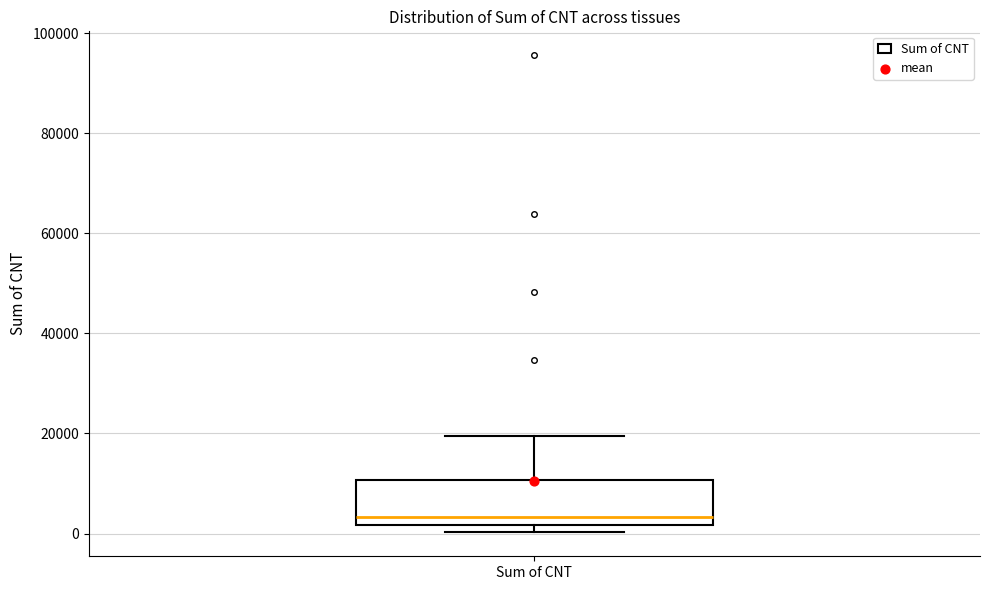

Read this box plot against the y-axis: the position of the median line, the range covered by the box, and the ends of both whiskers. The values are not printed on the chart, so give them approximately, as read against the axis.

median 4000, box 2000 to 10000, whiskers 0 to 20000